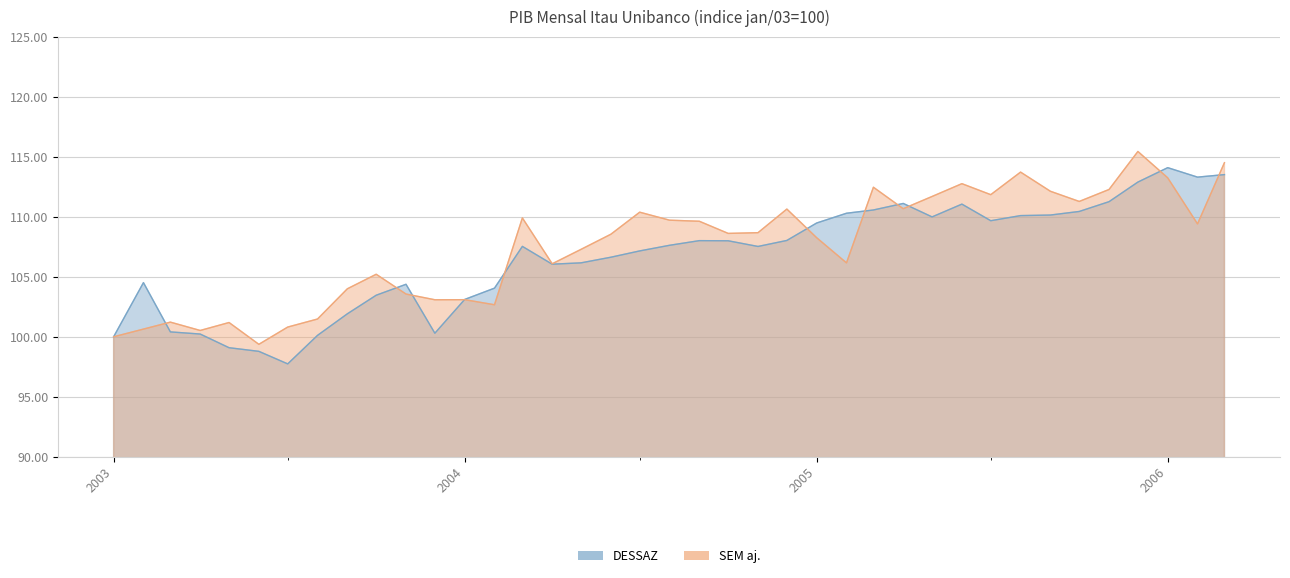

The SEM aj. series shows 101.5 at 2003-08-01. True or false?

True